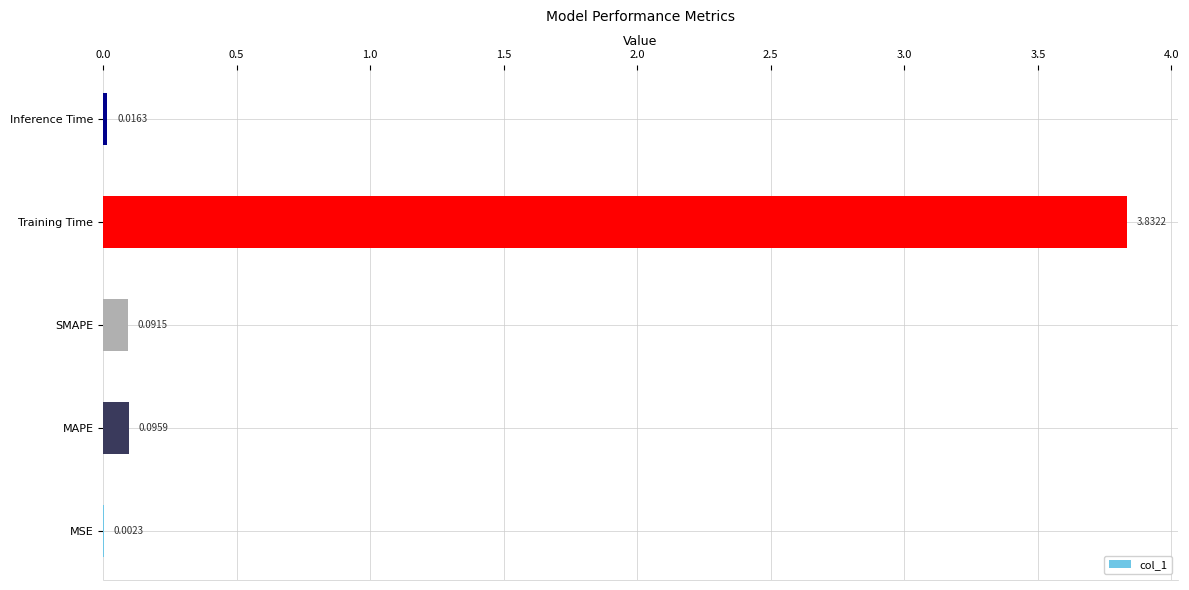

At which category does the chart reach its peak across all series?

Training Time